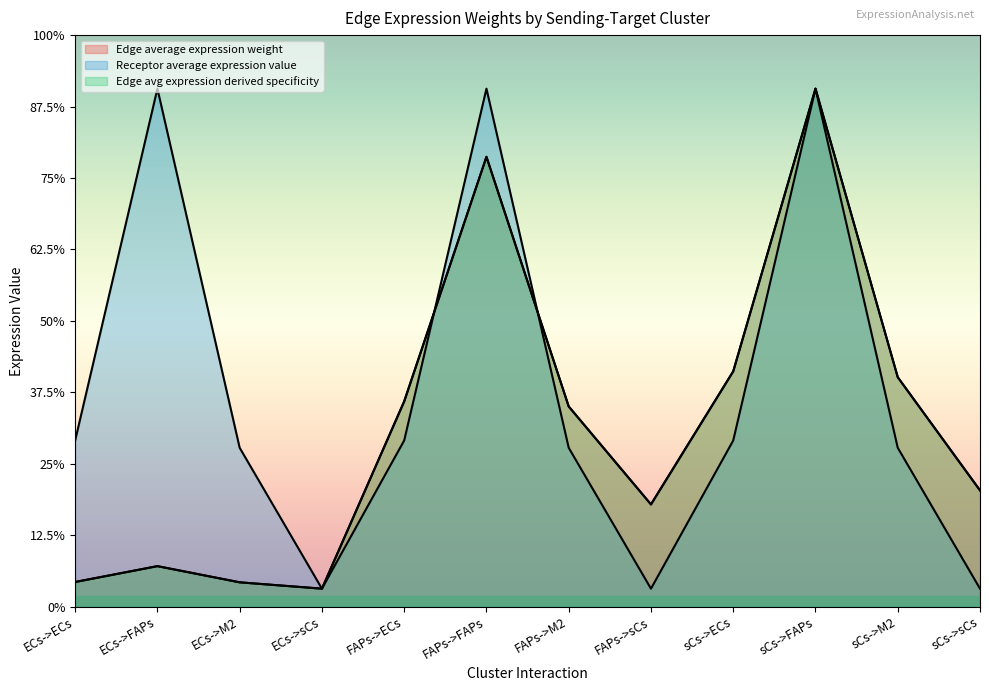

What is the smallest value displayed?

50.0